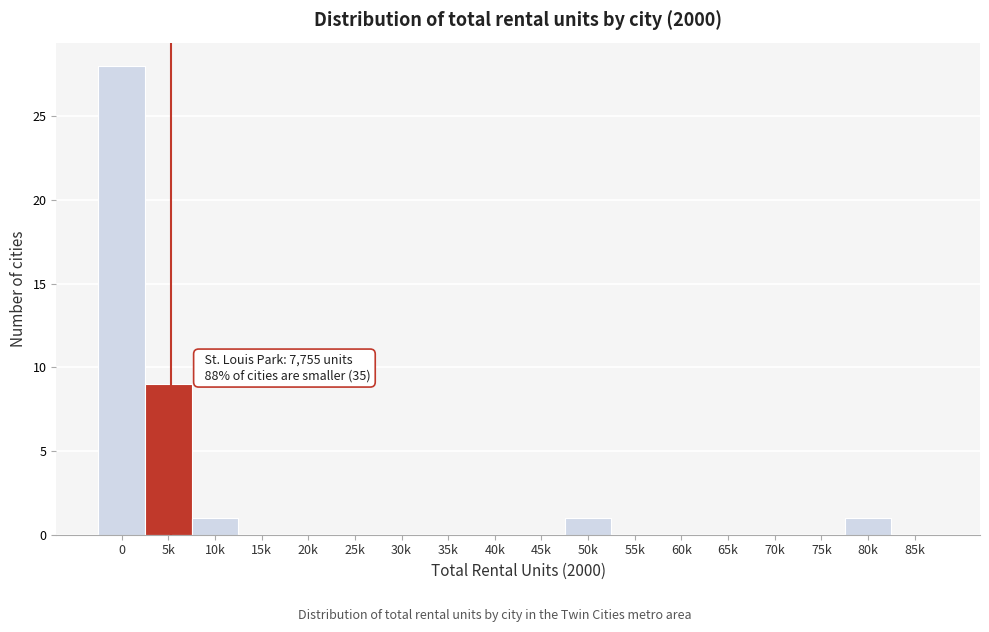

Reading left to right, extract all data points from this chart.

0=28	5k=9	10k=1	15k=0	20k=0	25k=0	30k=0	35k=0	40k=0	45k=0	50k=1	55k=0	60k=0	65k=0	70k=0	75k=0	80k=1	85k=0